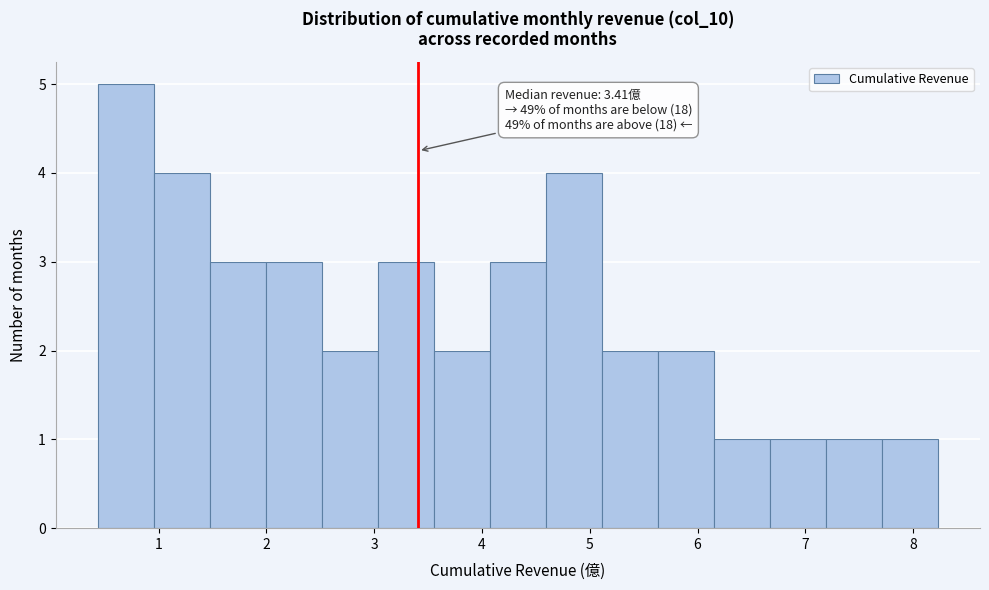

Which range on the x-axis has the tallest bar?

0.4 to 1.0